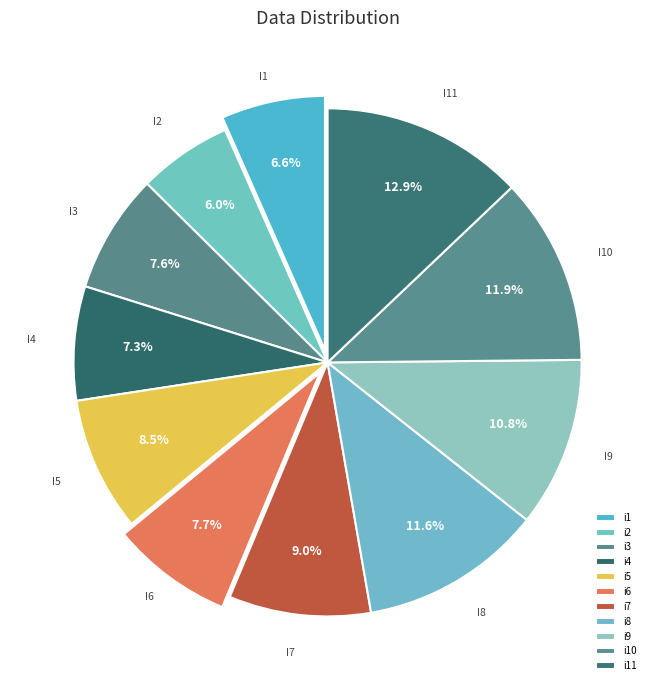

Which category has the smallest portion of the pie?

i2